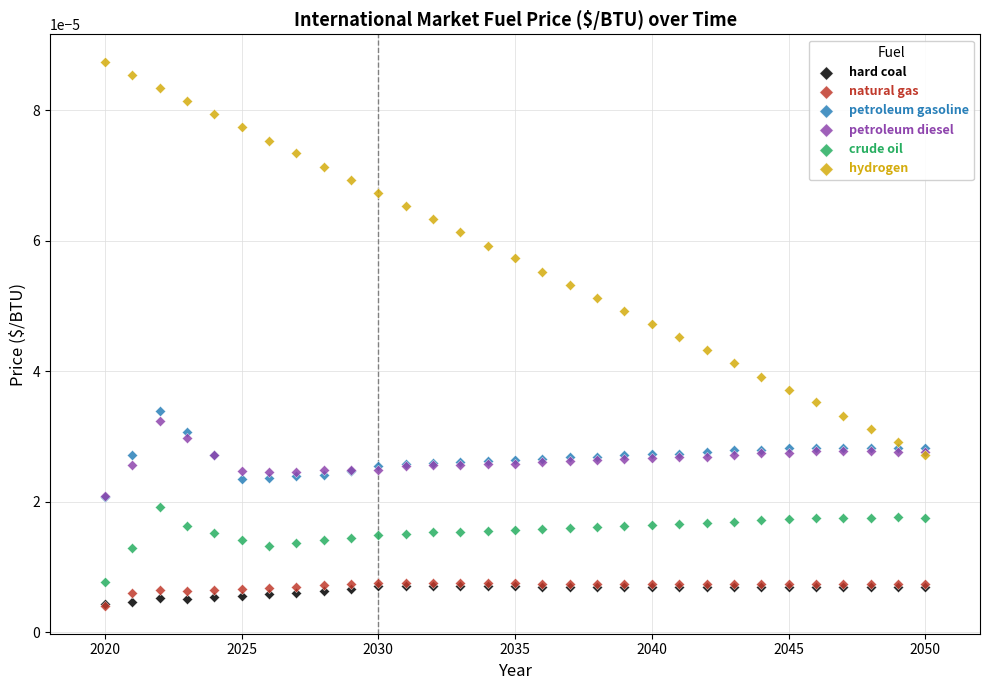

Which series has the largest Y range (max minus min)?

hydrogen